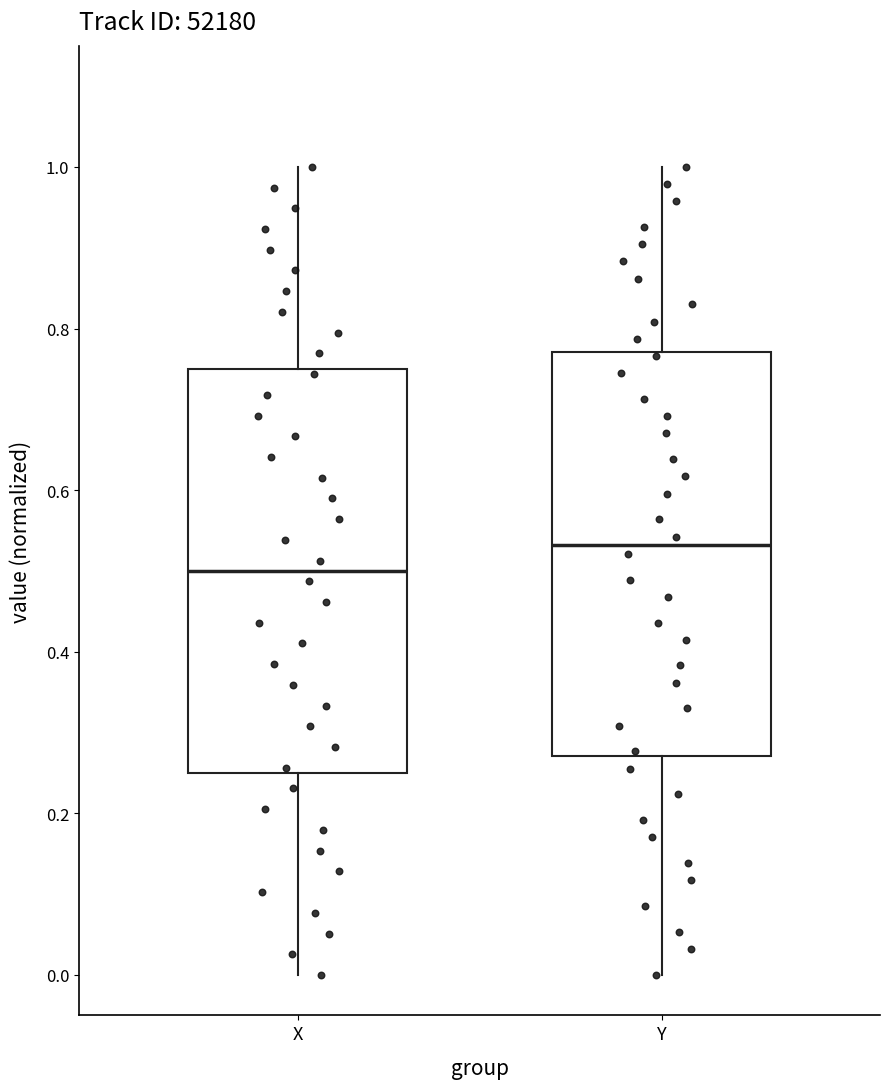

Reading left to right, transcribe this box plot: for each box, give where its median line is, the range the box spans, and where its two whiskers end, as read against the y-axis. The values are not printed on the chart, so give them approximately, as read against the axis.

X: median 0.50, box 0.24 to 0.74, whiskers 0.00 to 1.00
Y: median 0.54, box 0.28 to 0.78, whiskers 0.00 to 1.00